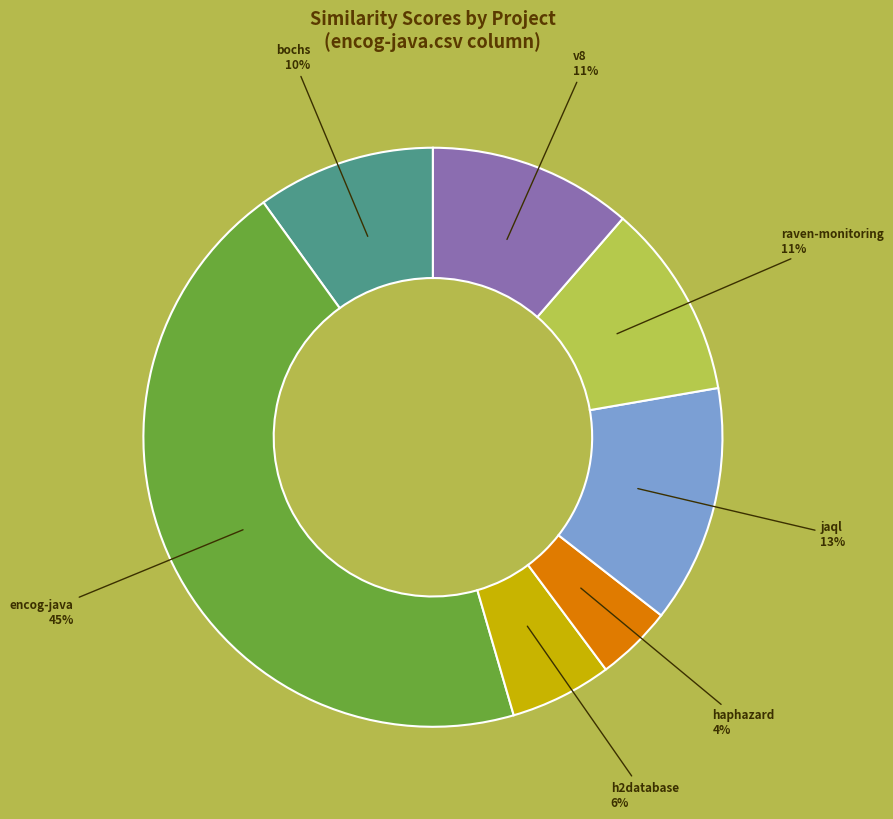

To the nearest percent, what is the average slice percentage?

14%